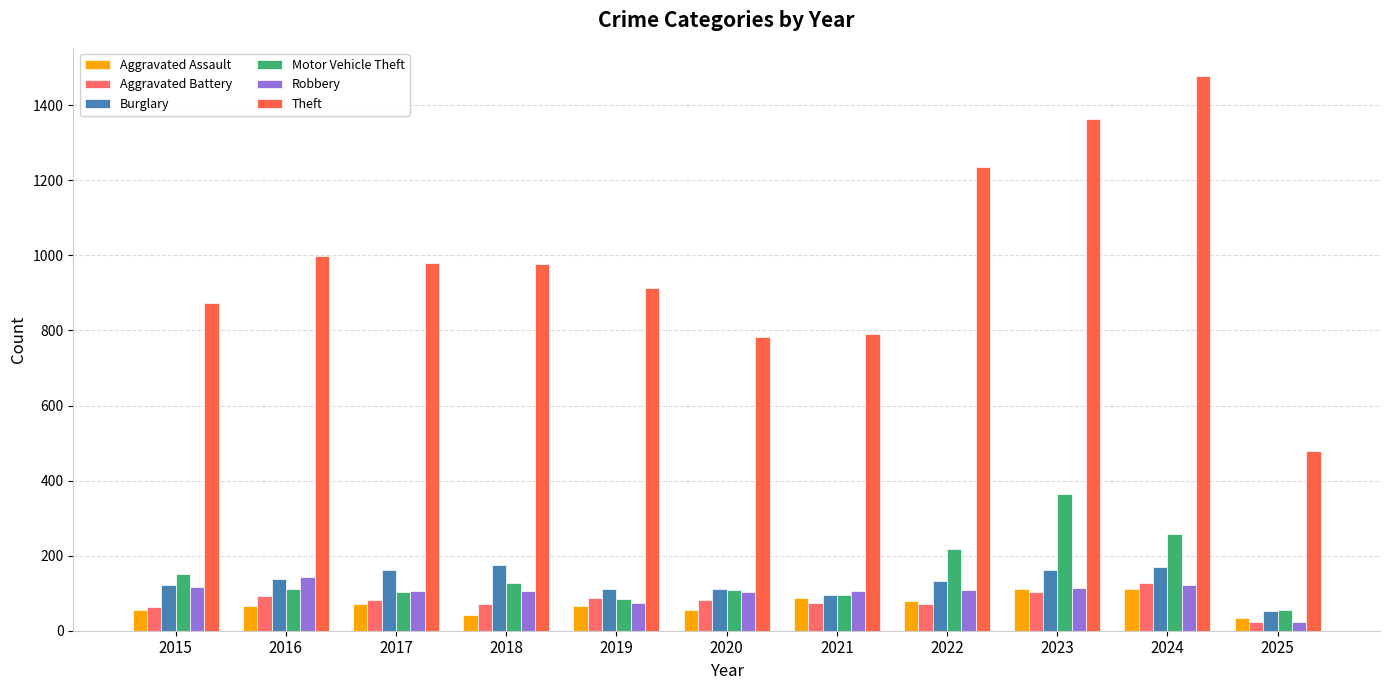

What are all the series names shown in the legend?

Aggravated Assault, Aggravated Battery, Burglary, Motor Vehicle Theft, Robbery, Theft